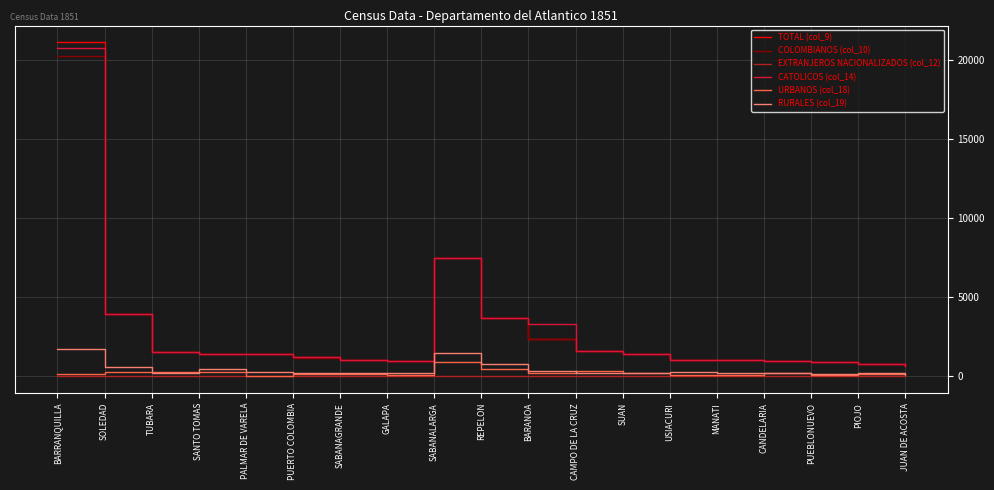

True or false: CATOLICOS (col_14) and EXTRANJEROS NACIONALIZADOS (col_12) intersect in this chart.

False